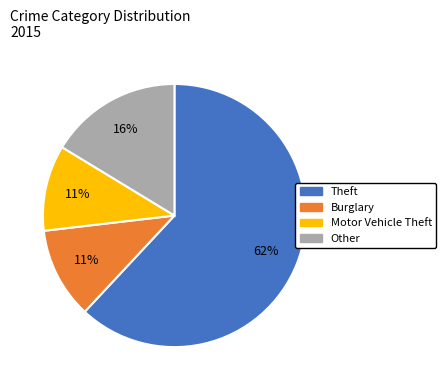

Approximately how many times larger is the value at Burglary compared to Other?

0.7